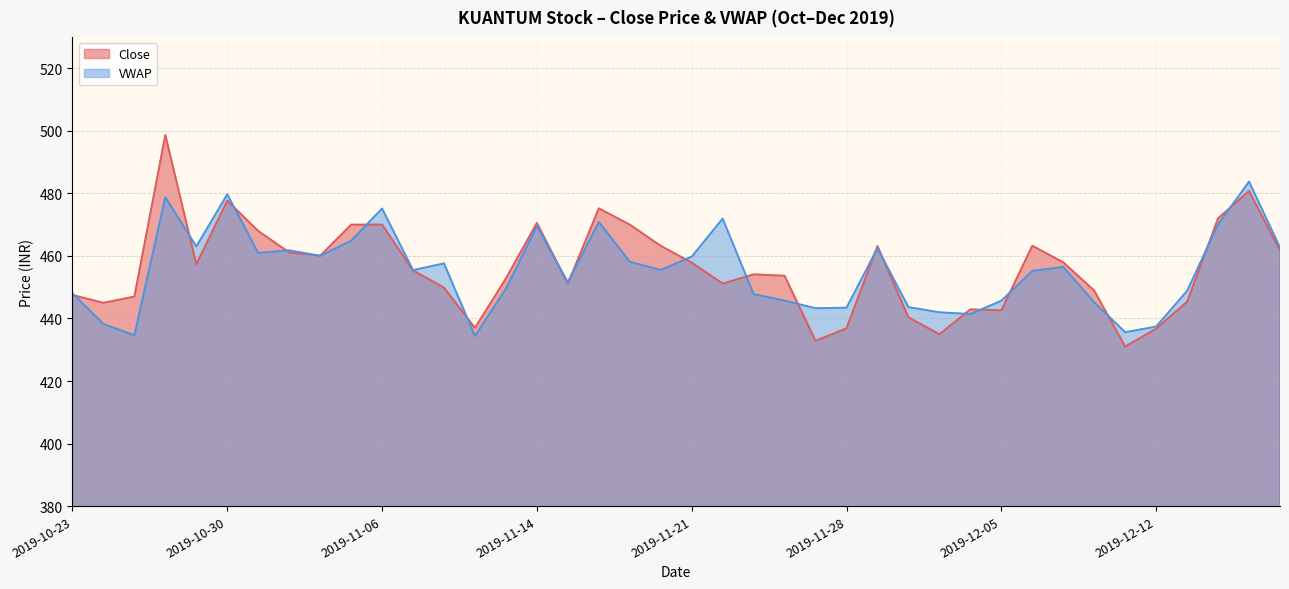

What is the spread (max minus min) of values at 2019-12-09?

1.5